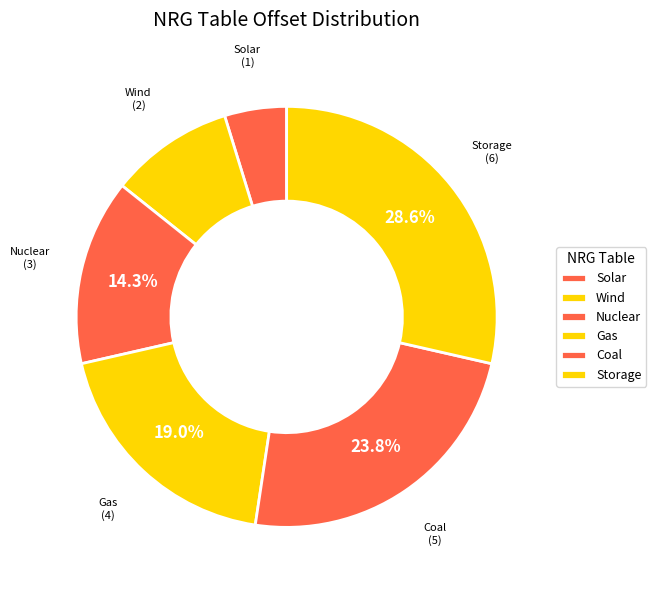

How many segments does this pie chart have?

6